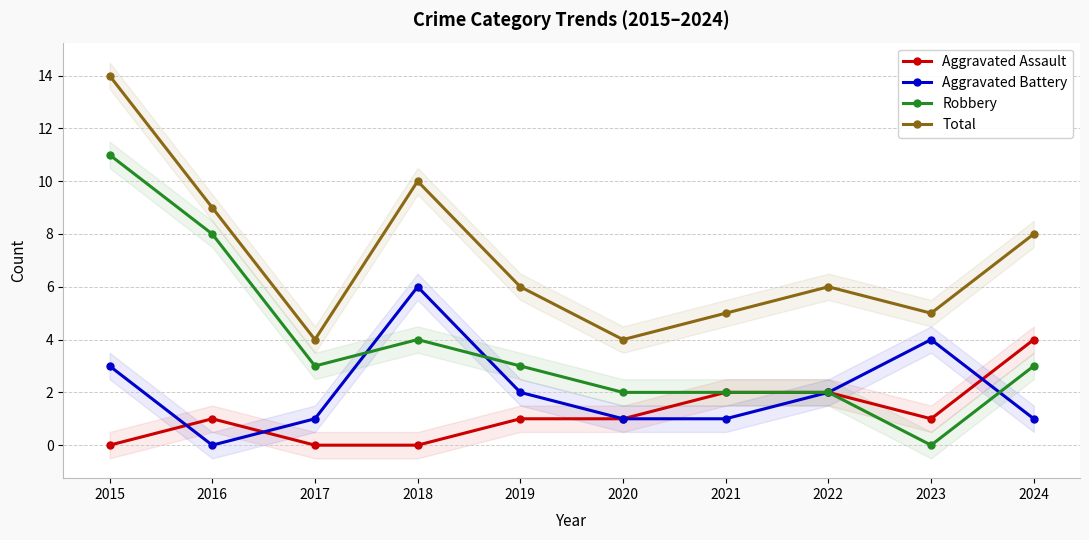

Is it true that Aggravated Battery equals 1 at 2019?

False